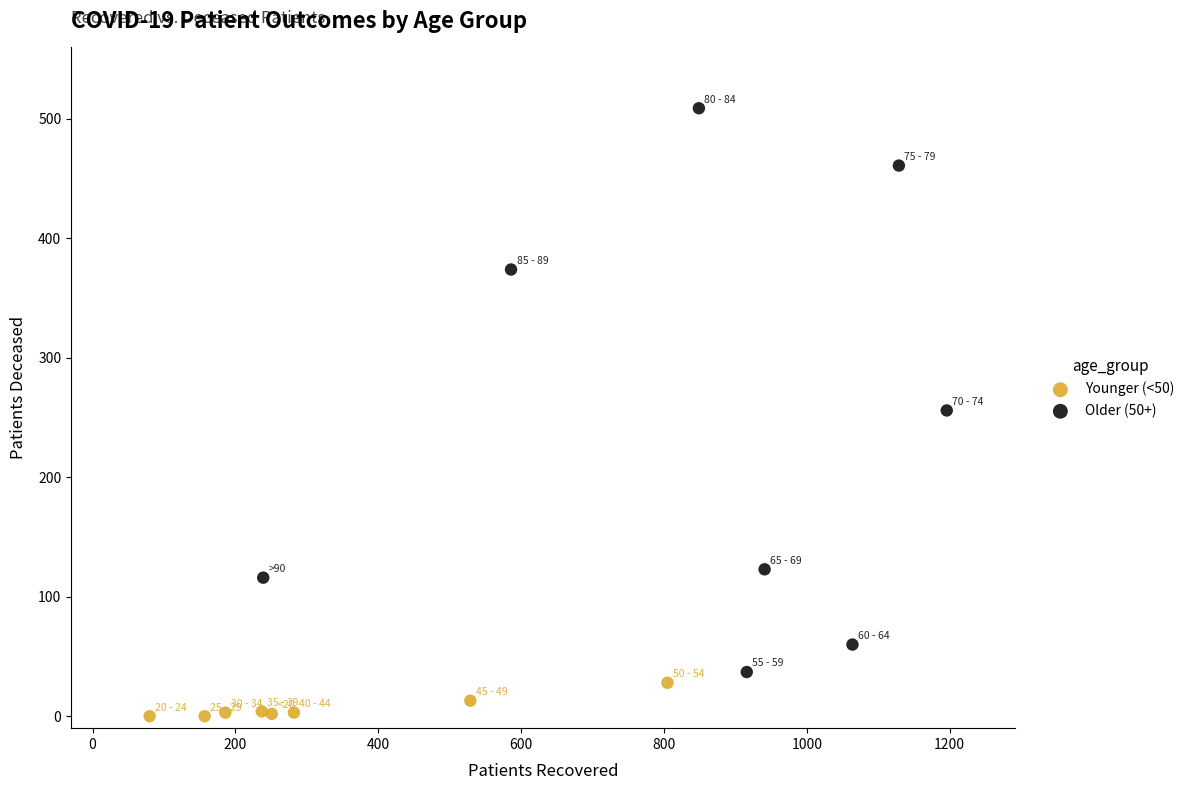

Which series has the widest spread of Y values?

Older (50+)